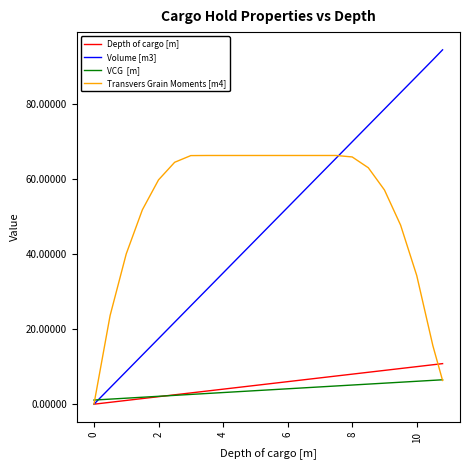

Is this an area chart (filled region under the line)?

No